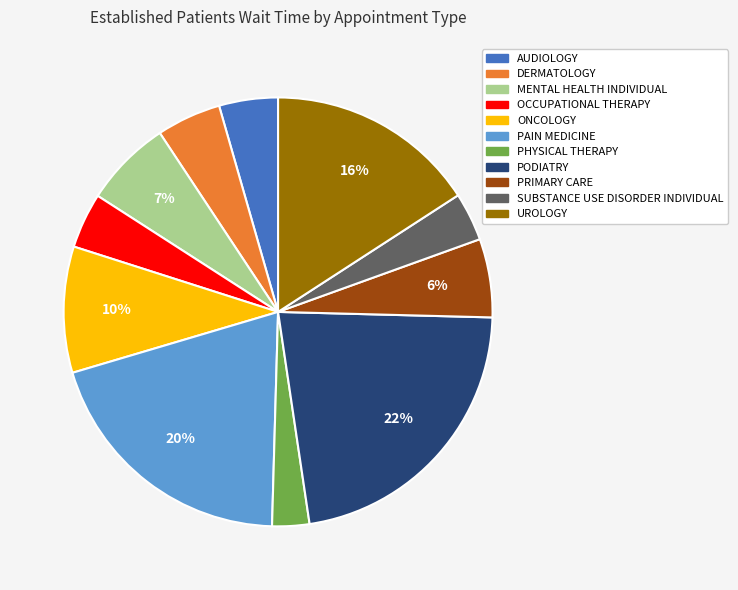

What percentage is the PRIMARY CARE slice, to the nearest percent?

6%